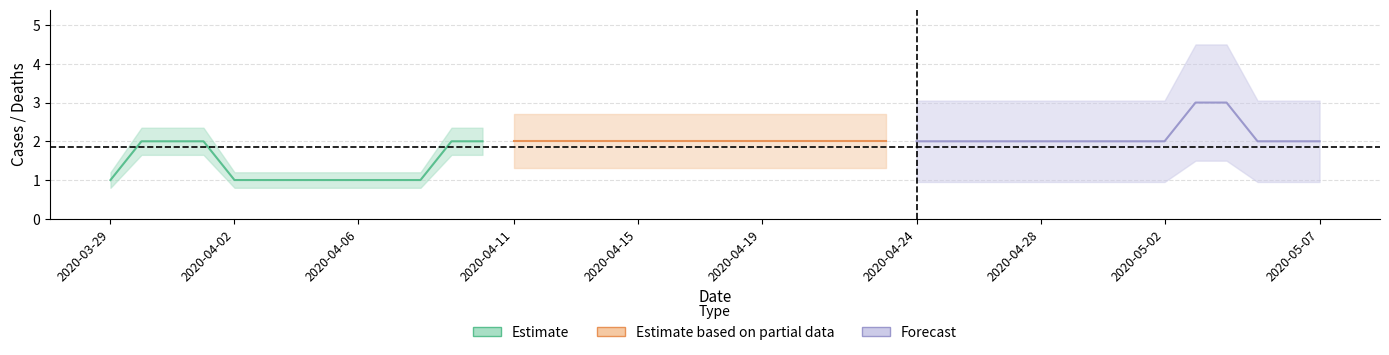

True or false: deaths and cases cross at least once.

False